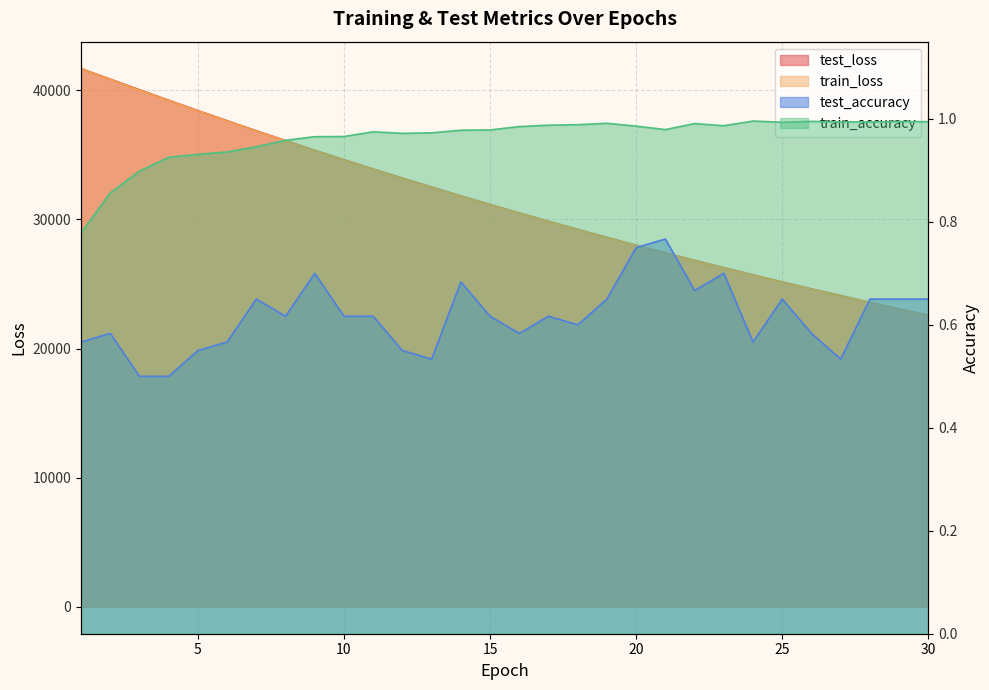

Does the chart display data point markers on the line(s)?

No